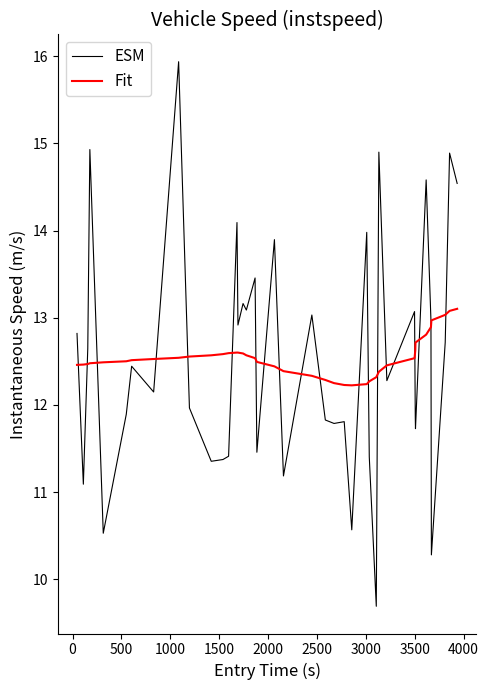

What is the maximum value shown in the chart?

15.9